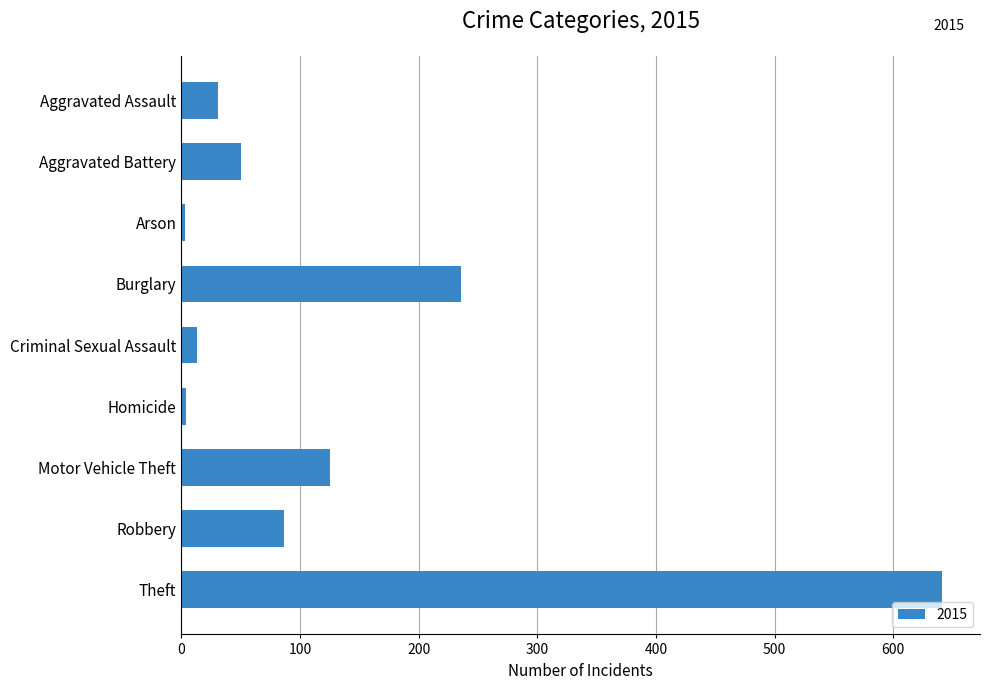

The value at Robbery is 51. True or false?

False